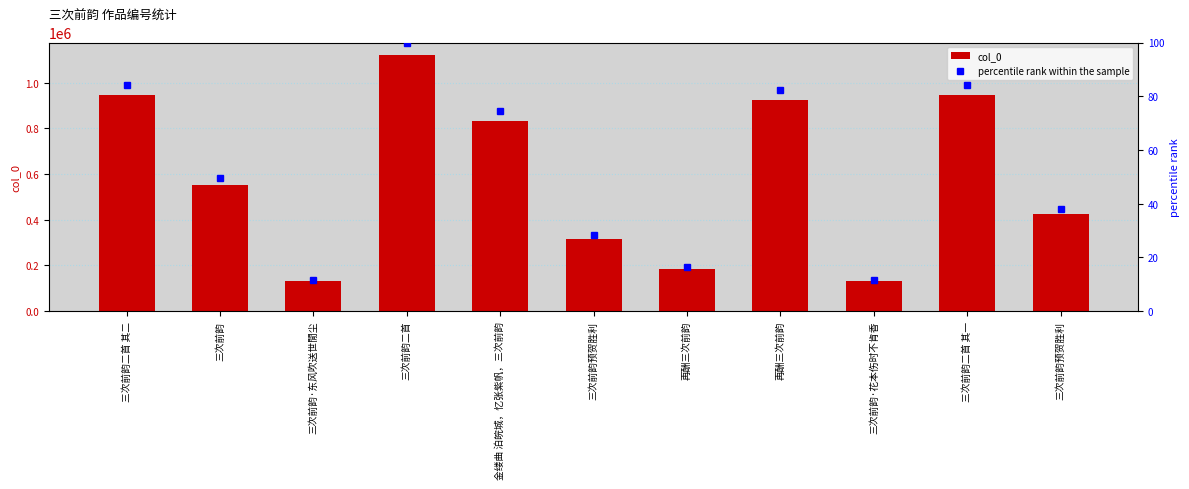

Reading right to left, what are all the values shown in this chart?

col_0: 三次前韵预贺胜利=425631.0	三次前韵二首 其一=944571.0	三次前韵·花本伤时不肯香=131243.0	再酬三次前韵=922999.0	再酬三次前韵=183456.0	三次前韵预贺胜利=315957.0	金缕曲 泊皖城，忆张紫帆，三次前韵=833866.0	三次前韵二首=1119945.0	三次前韵·东风吹送世閒尘=131242.0	三次前韵=553718.0	三次前韵二首 其二=944570.0
percentile rank within the sample: 三次前韵预贺胜利=38.0	三次前韵二首 其一=84.3	三次前韵·花本伤时不肯香=11.7	再酬三次前韵=82.4	再酬三次前韵=16.4	三次前韵预贺胜利=28.2	金缕曲 泊皖城，忆张紫帆，三次前韵=74.5	三次前韵二首=100.0	三次前韵·东风吹送世閒尘=11.7	三次前韵=49.4	三次前韵二首 其二=84.3